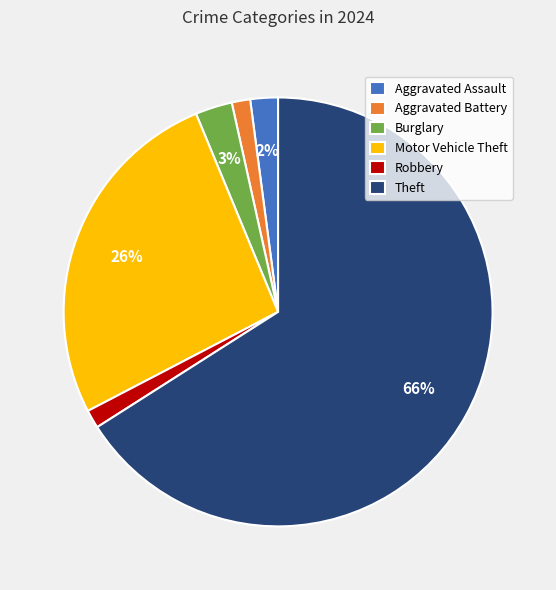

To the nearest percent, what is the average slice percentage?

17%